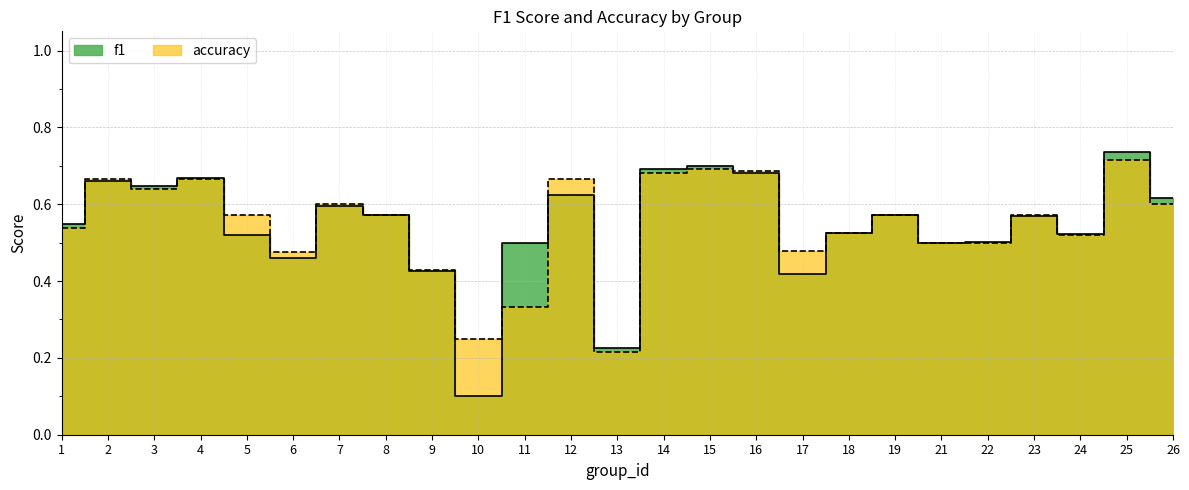

Between which two adjacent categories do f1 and accuracy first intersect?

1 and 2